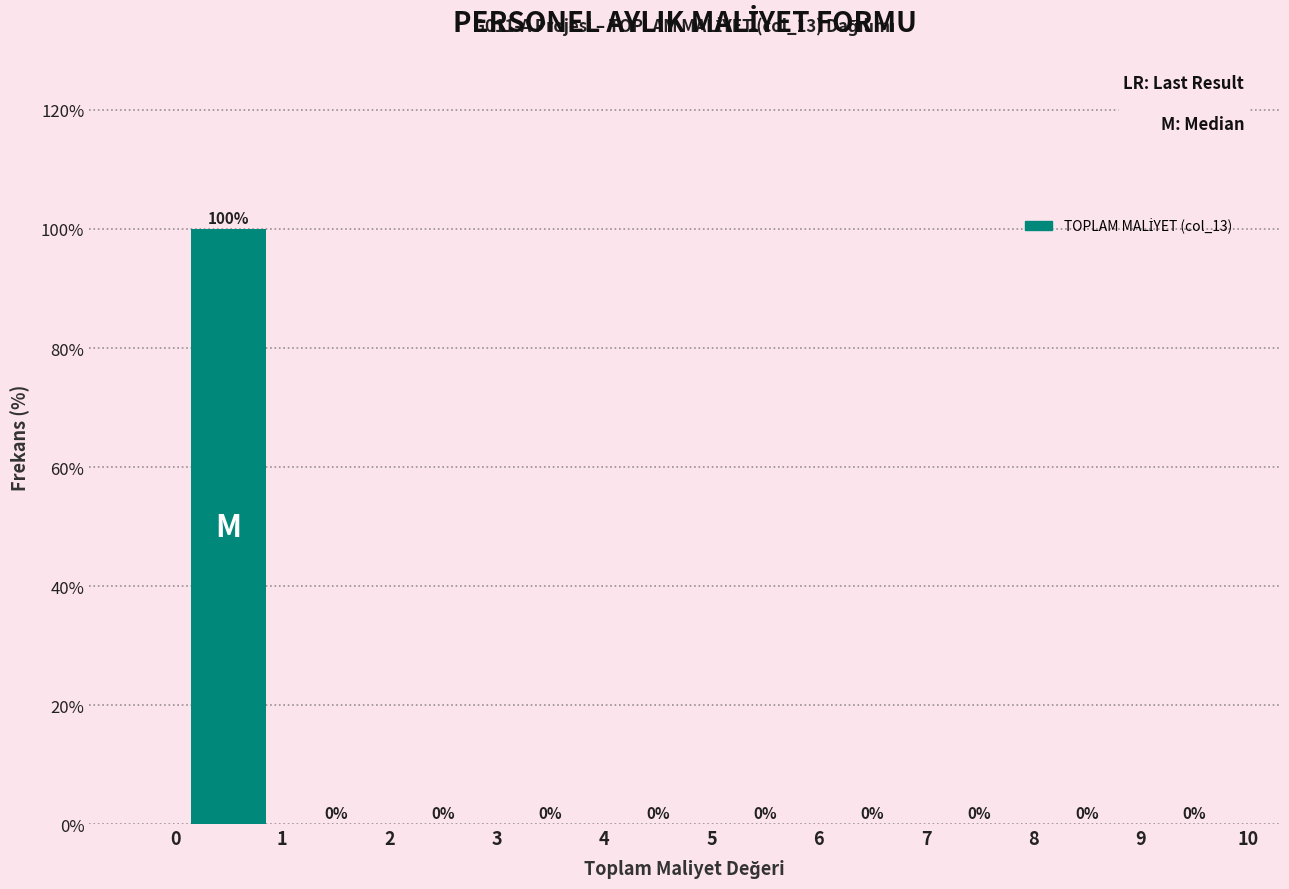

What is the height of the bar covering 0 to 1 on the x-axis?

100